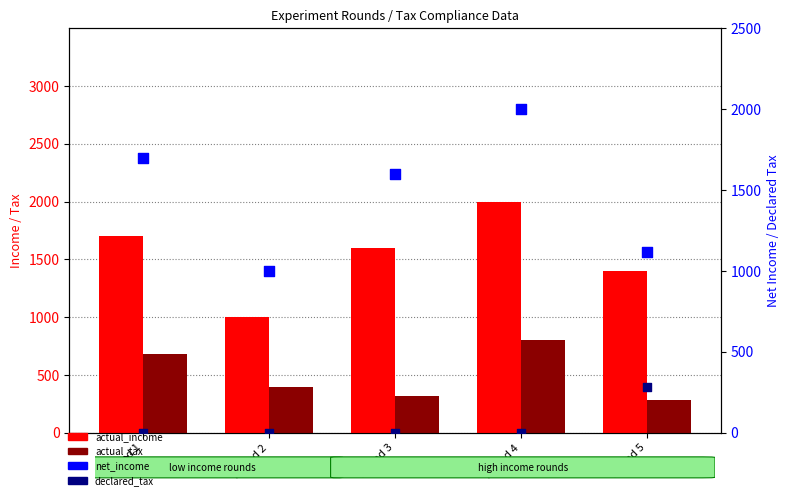

Which series has the largest total across all categories?

actual_income